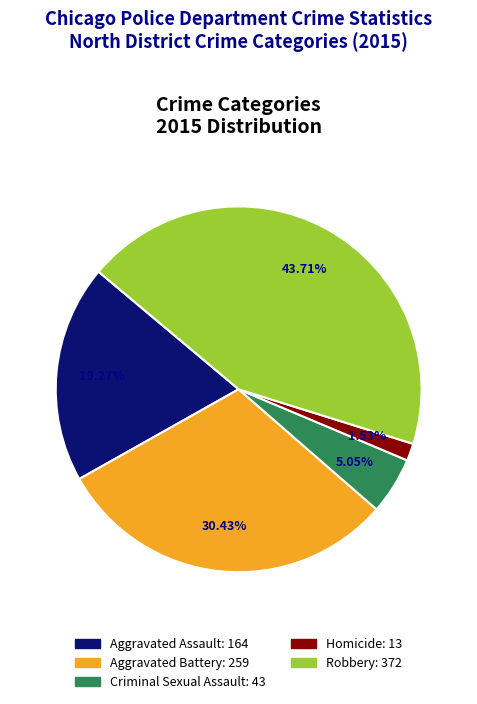

To the nearest percent, what percentage of the pie is Aggravated Assault?

19%